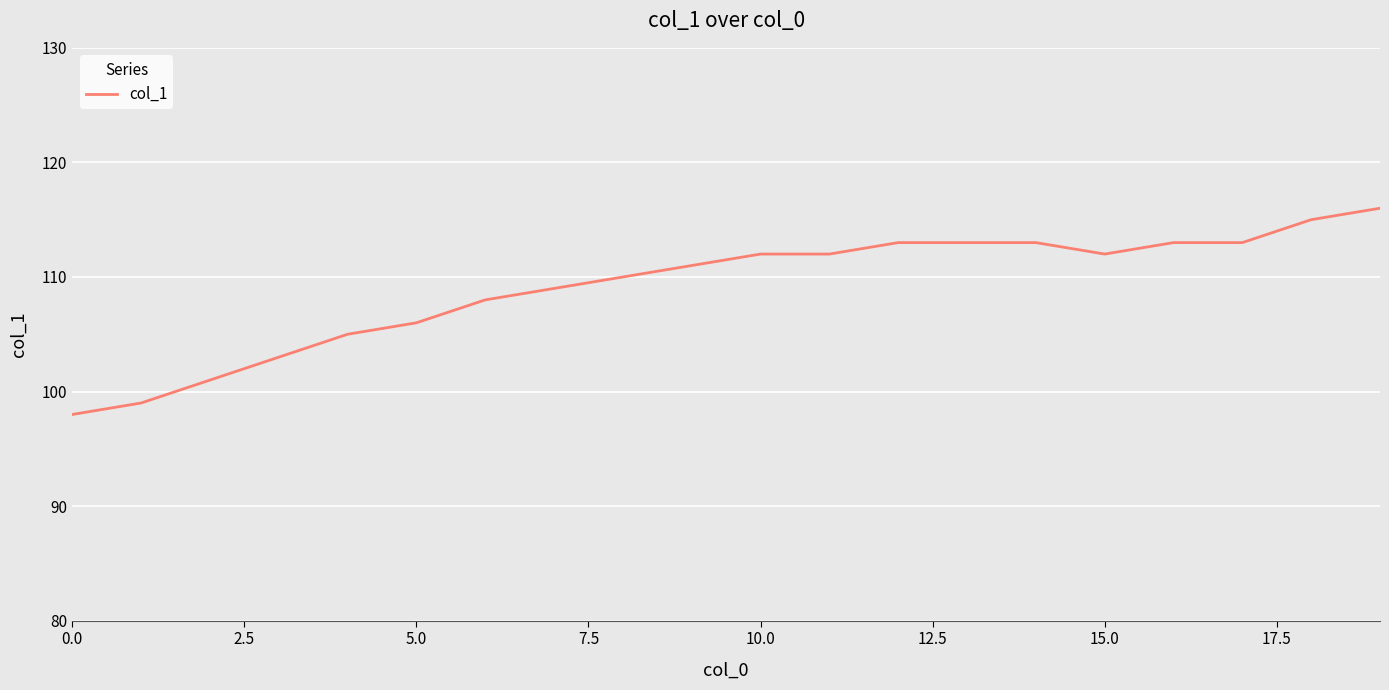

What is the minimum value shown in the chart?

98